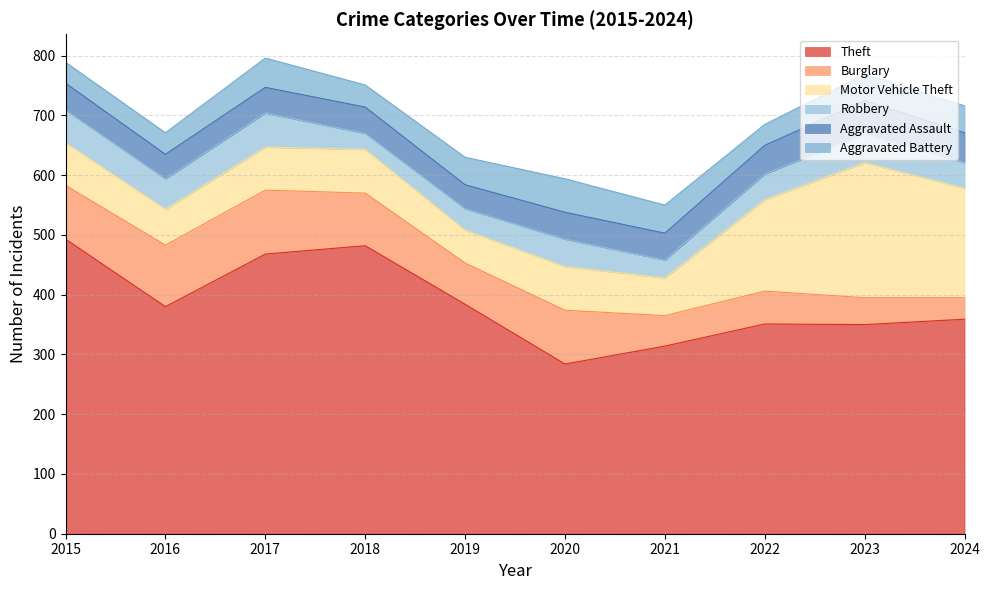

What is the total value across all series at 2019?

630